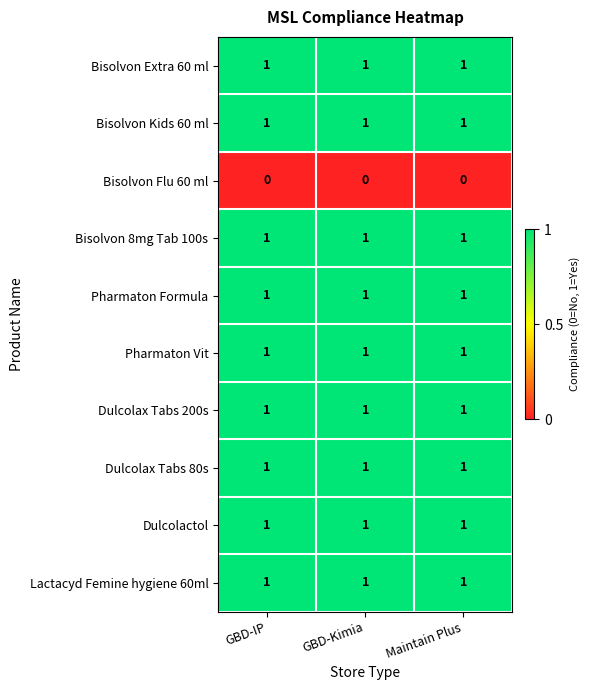

What is the total value across all series at Maintain Plus?

9